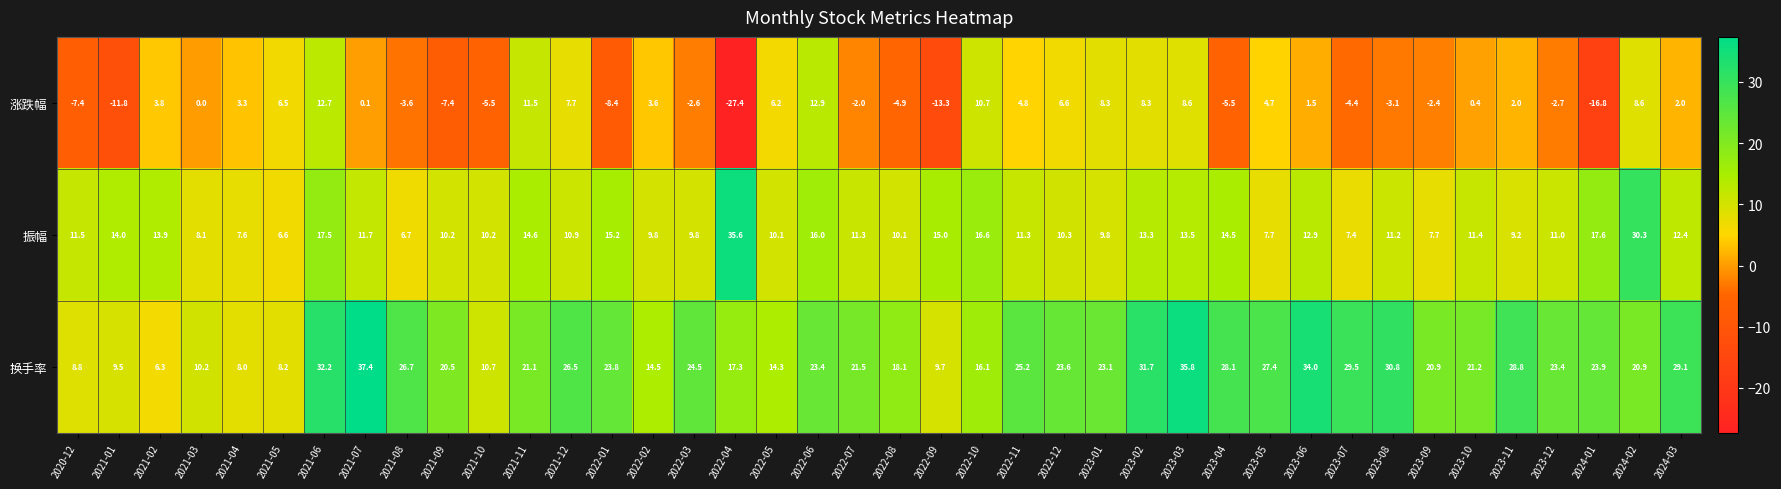

How many distinct data groups are displayed?

3